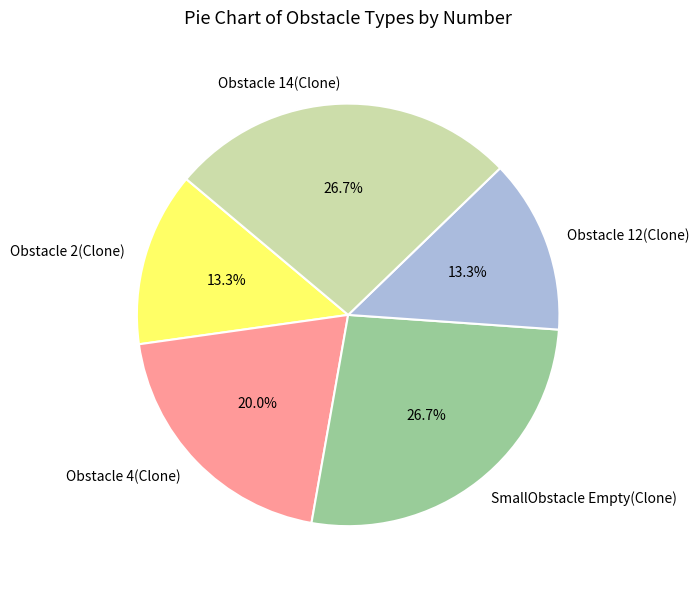

What is the ratio of the value at SmallObstacle Empty(Clone) to the value at Obstacle 14(Clone)?

1.0